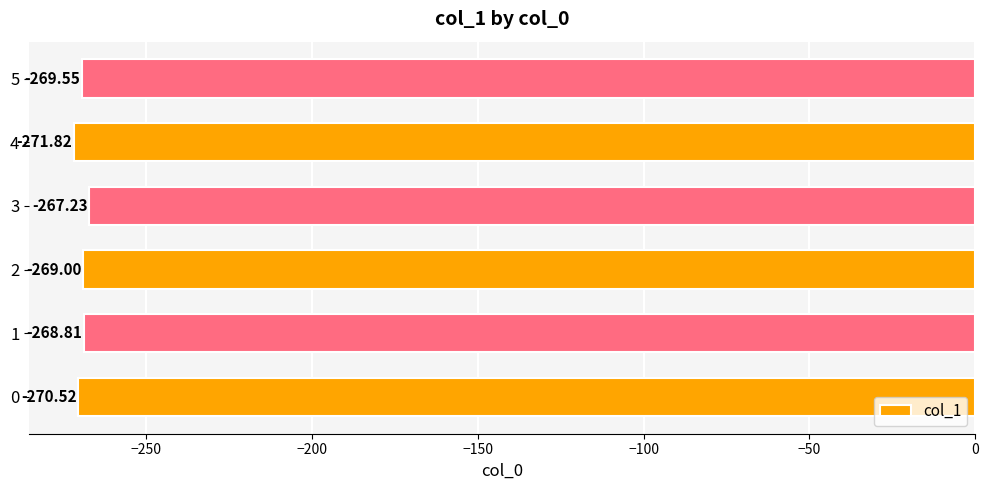

List the labels in order of value, largest first.

3, 1, 2, 5, 0, 4